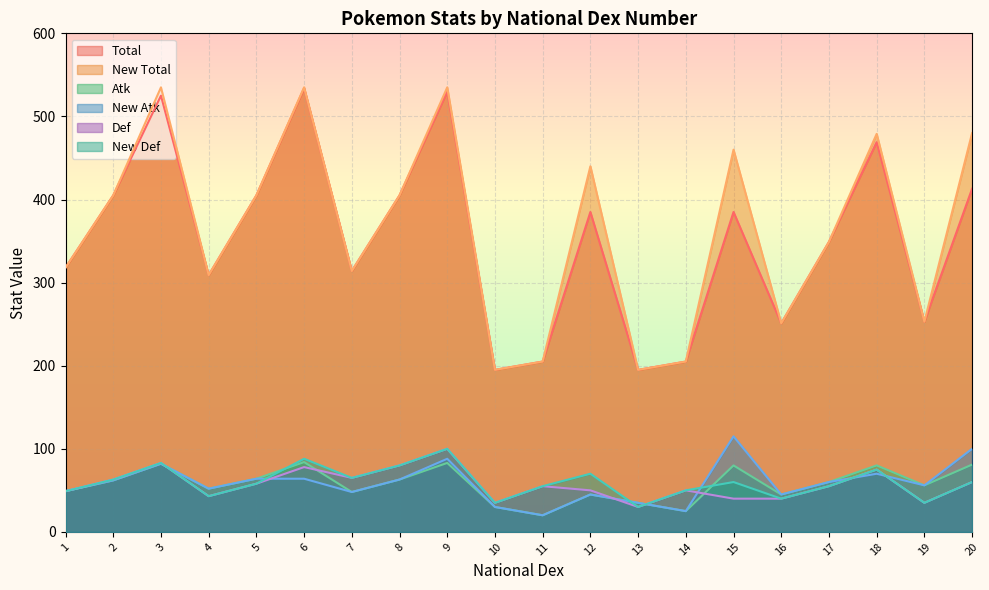

Does the chart display data point markers on the line(s)?

No